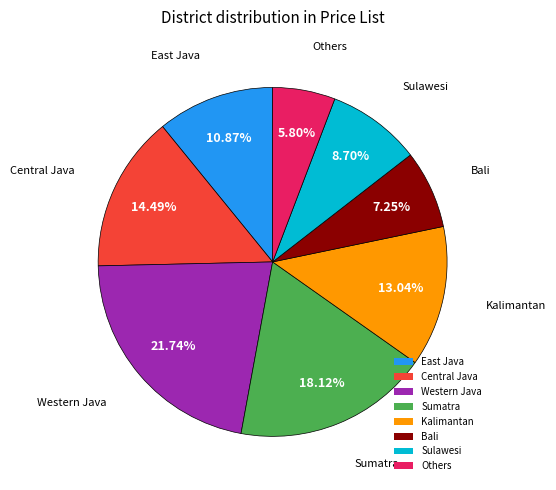

Does Western Java represent more than half of the total?

No